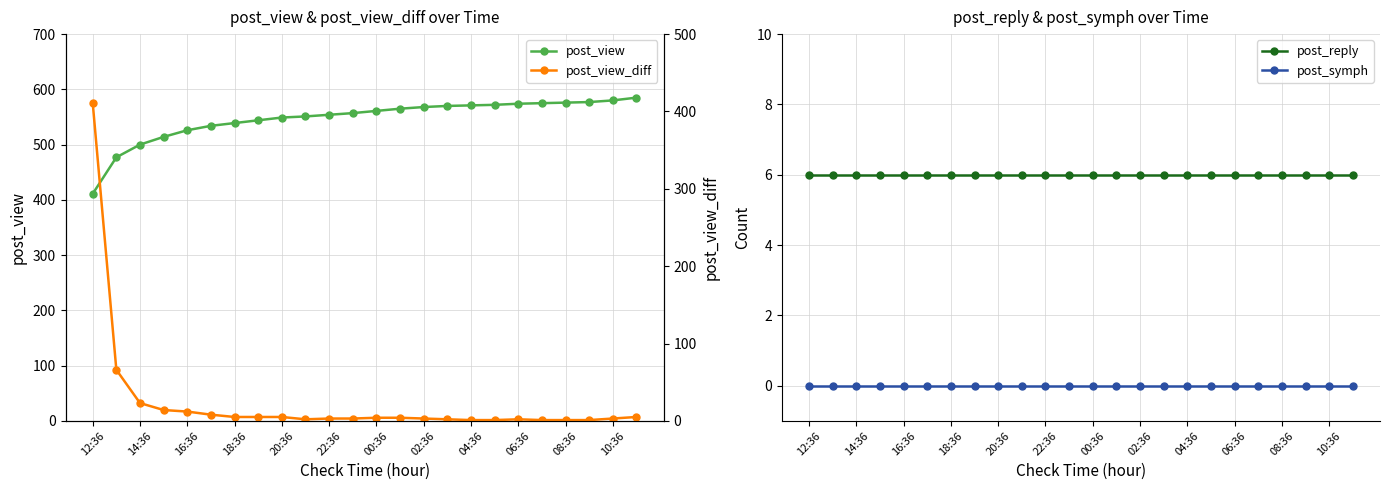

The post_symph series shows 0 at 20:36. True or false?

True